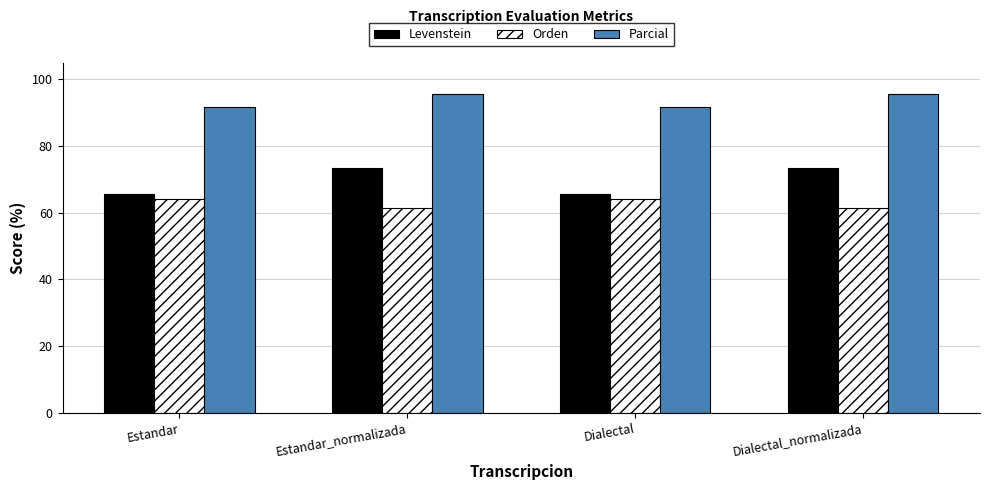

What is the smallest value displayed?

61.5